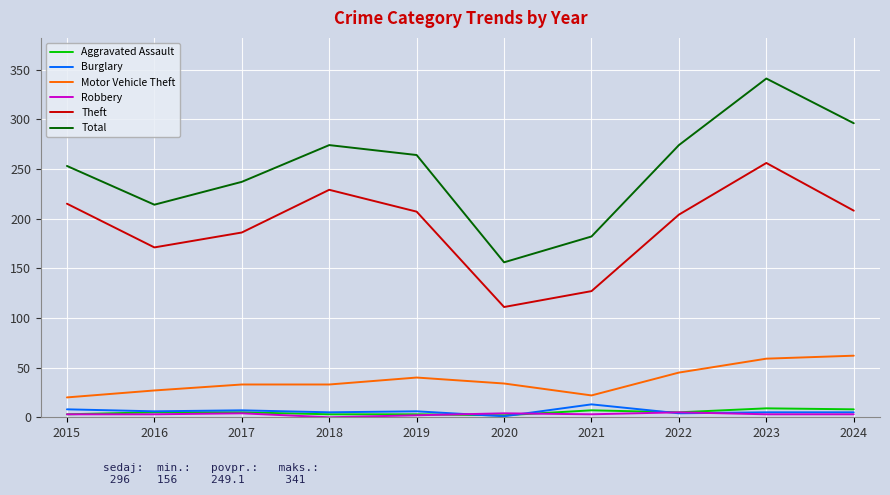

Which series has the widest spread of values?

Total